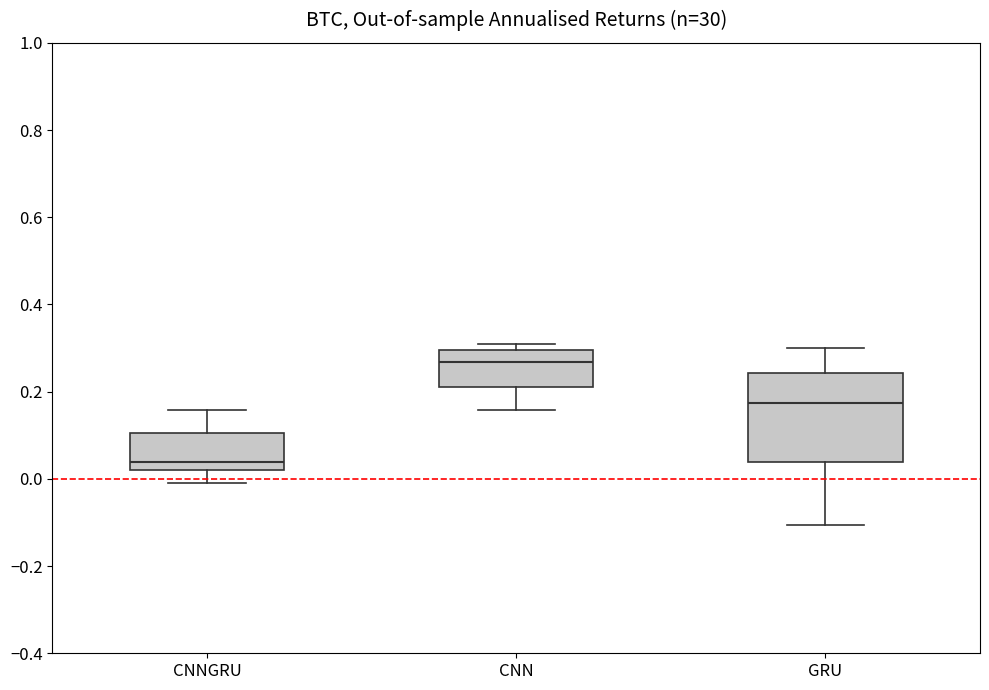

Which box's median line is the lowest?

CNNGRU